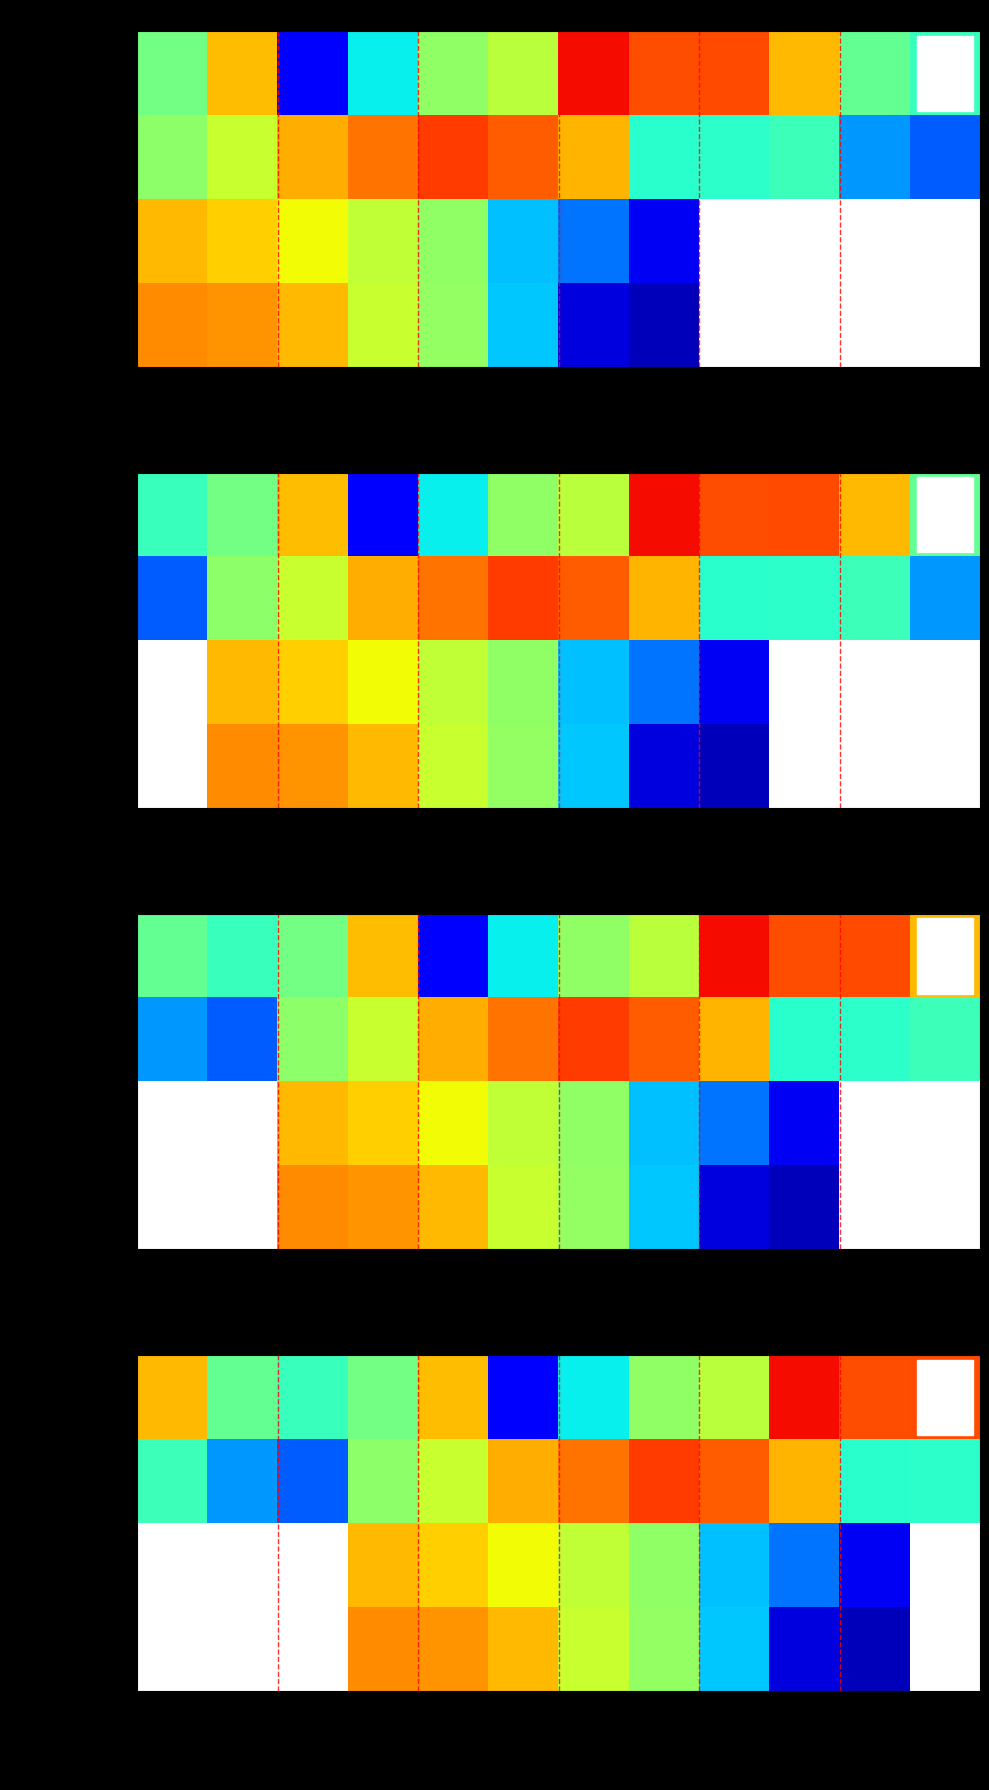

Rank the series by their maximum value, from lowest to highest.

Stadsbygd IL, Strindheim IL (valgfri), Stadsbygd IL (valgfri), Strindheim IL